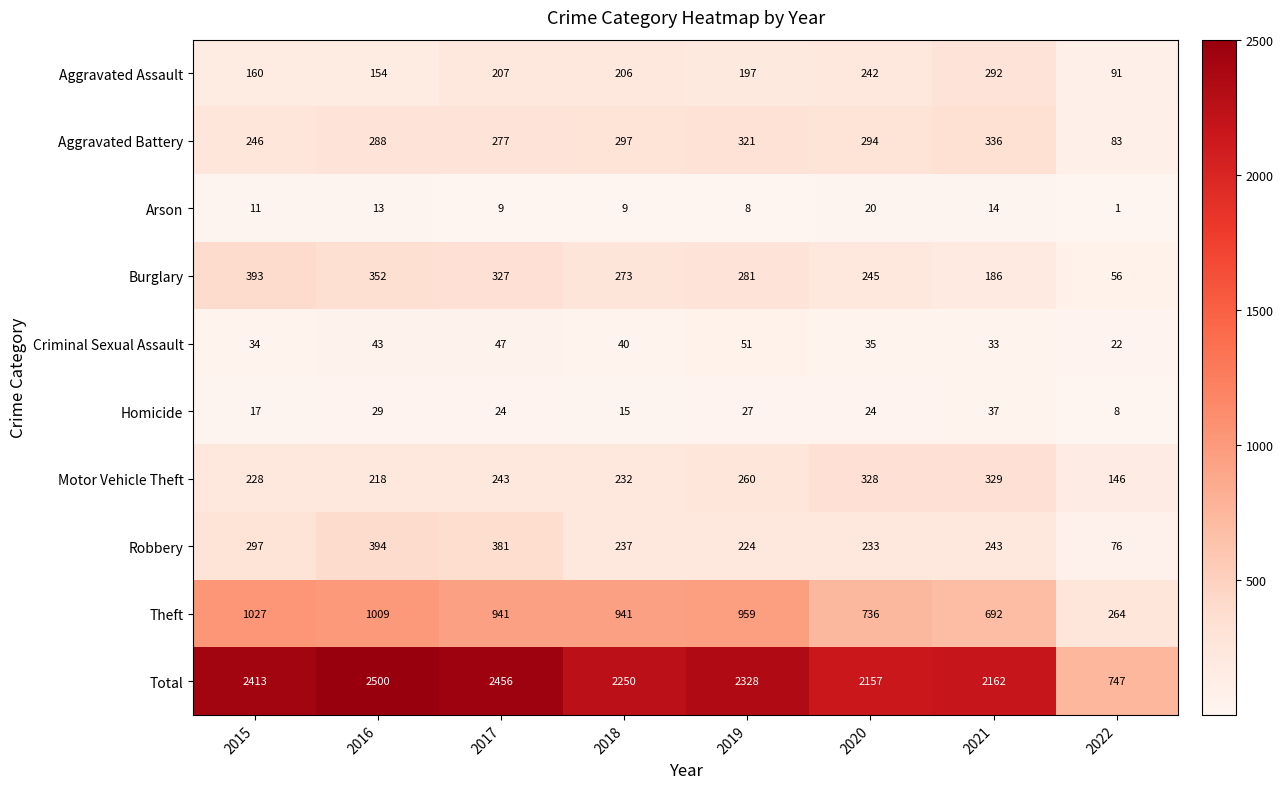

What is the maximum value shown in the chart?

2500